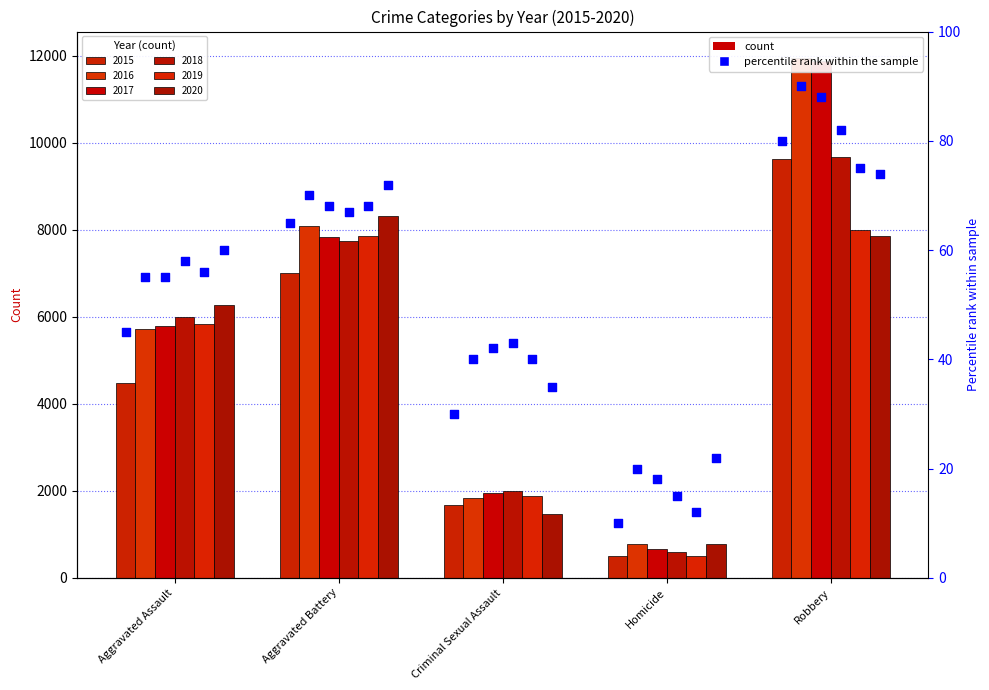

Which series reaches the maximum Y coordinate?

2016